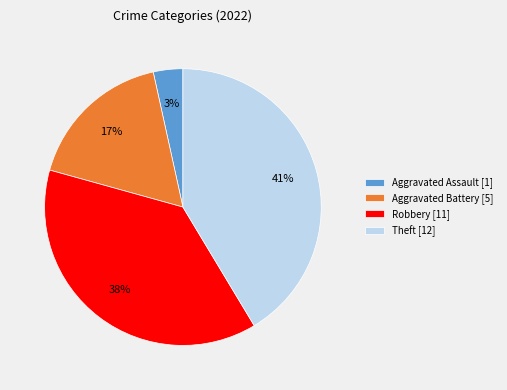

Is the sum of Aggravated Assault [1] and Aggravated Battery [5] greater than half?

No